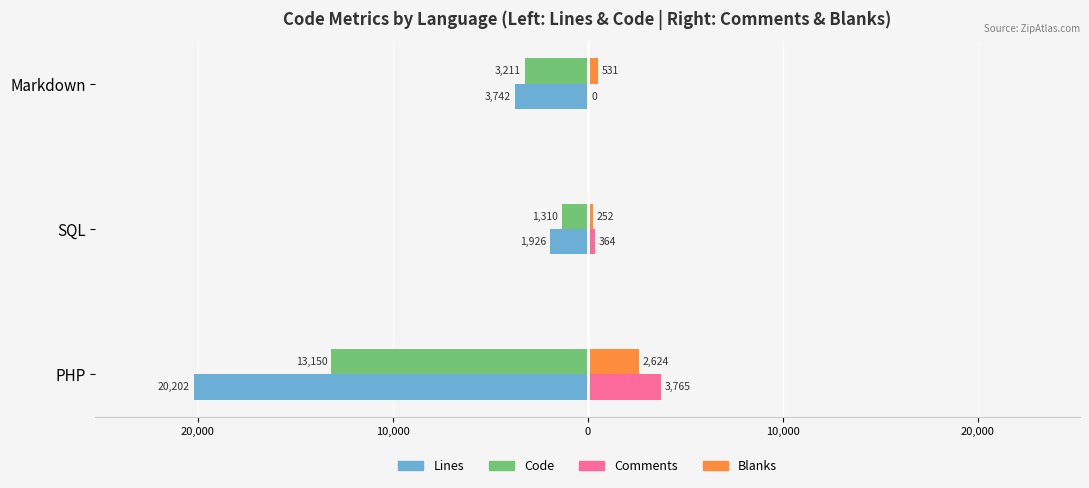

What are all the series names shown in the legend?

Lines, Code, Comments, Blanks